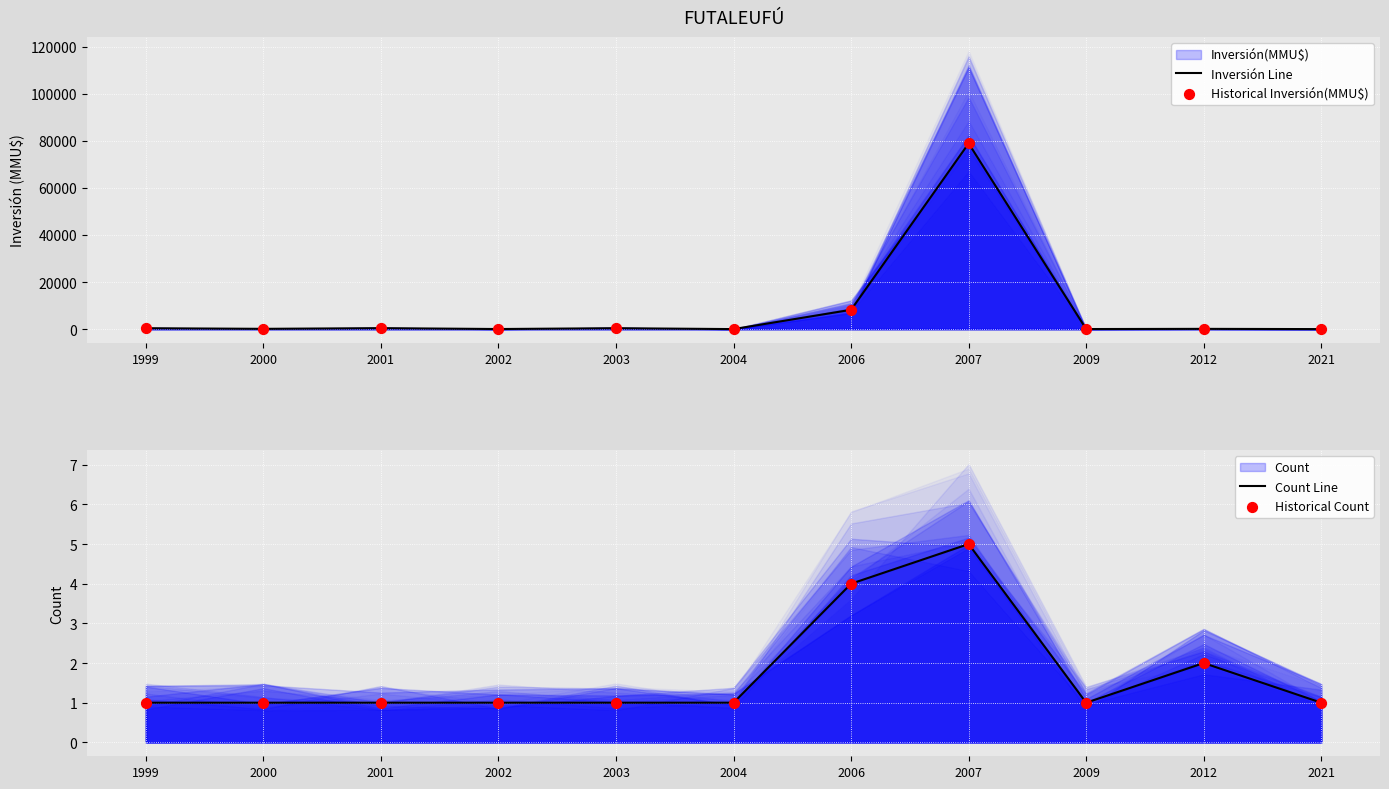

Which series has the largest total across all categories?

Inversión Line